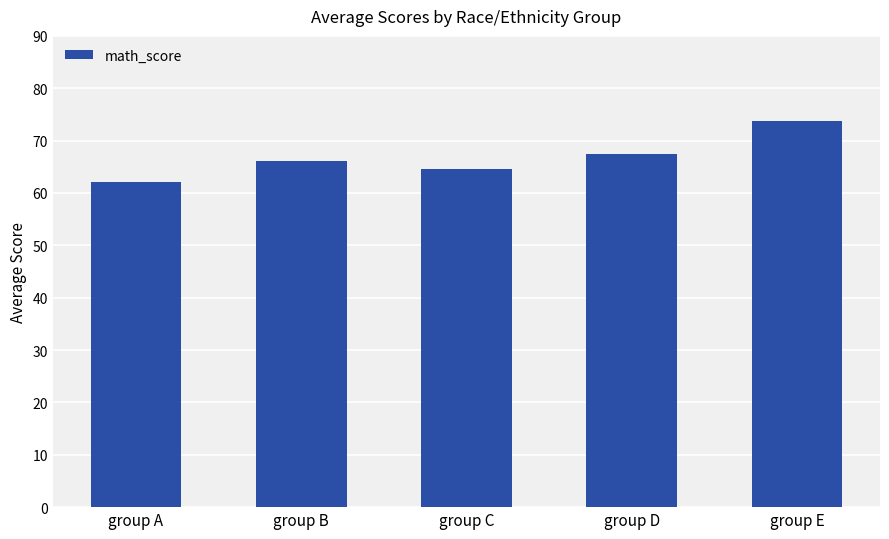

What is the average value?

66.8